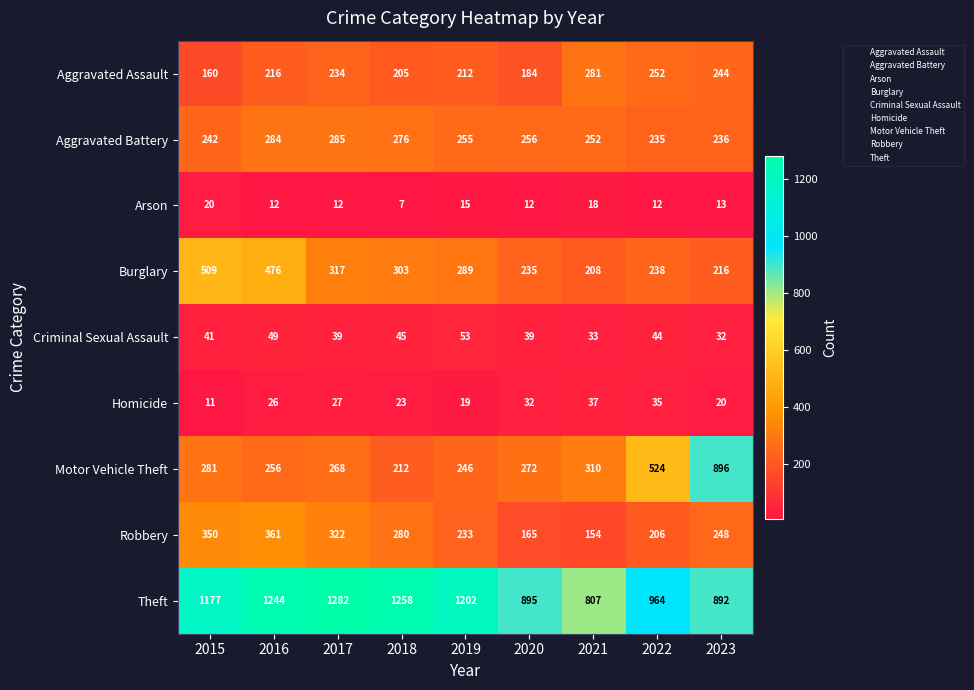

At which category is the sum across all series the highest?

2016